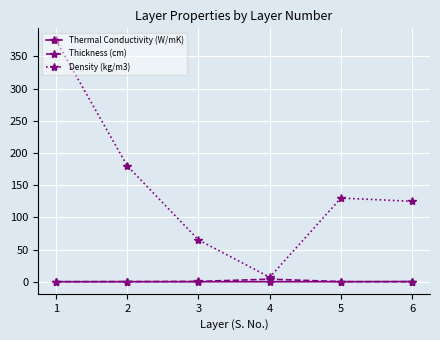

Which series has the largest range (max minus min)?

Density (kg/m3)